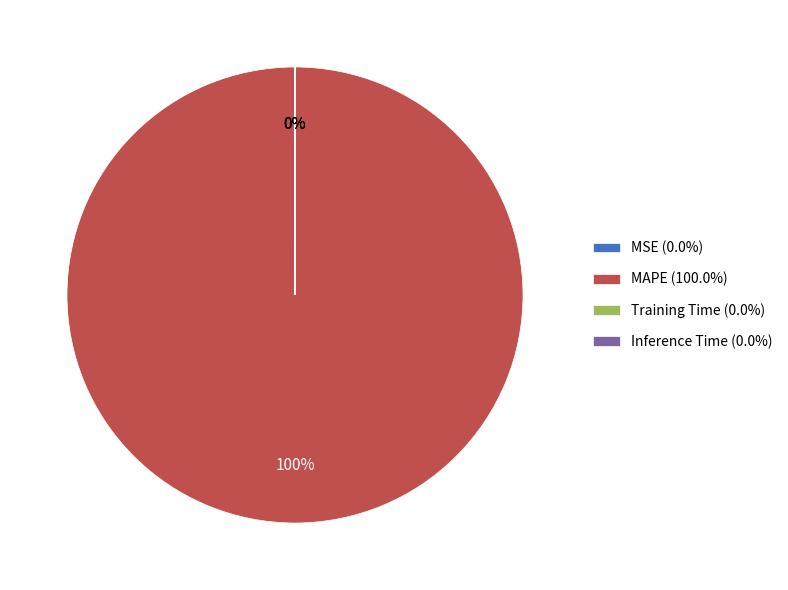

Does MAPE (100.0%) account for over 50% of the chart?

Yes